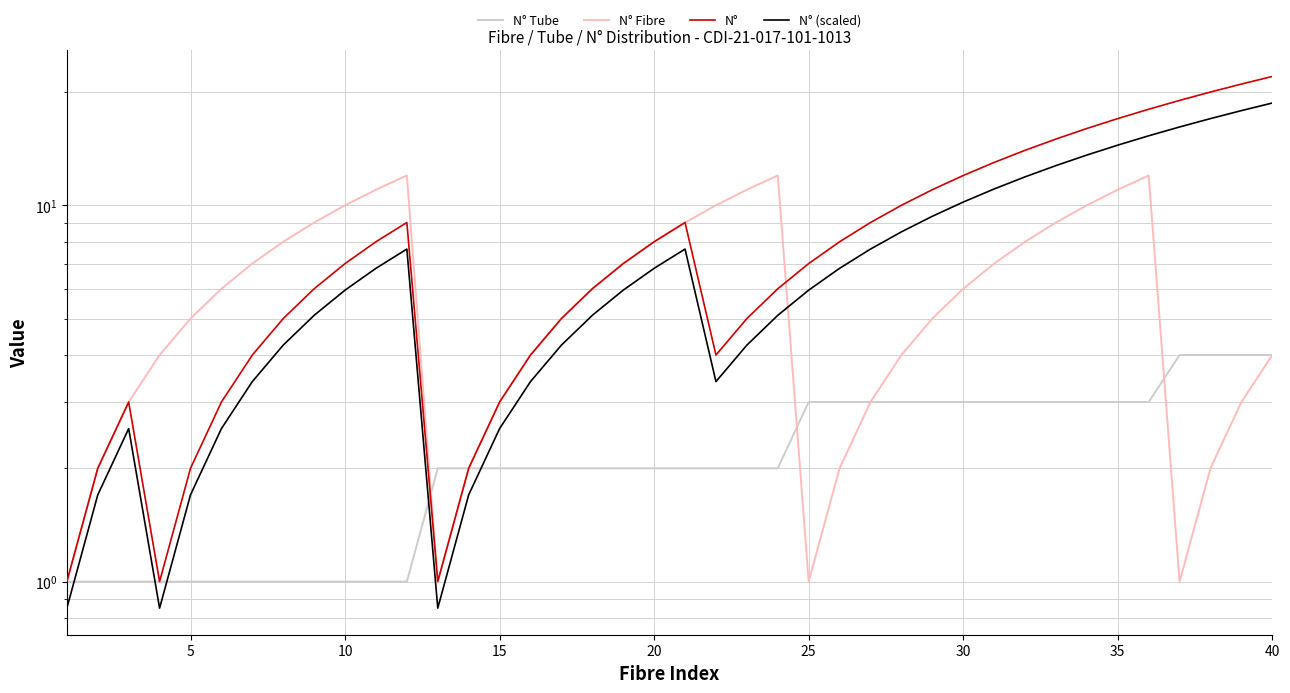

What is the difference between the maximum and minimum values in the N° (scaled) series?

17.8